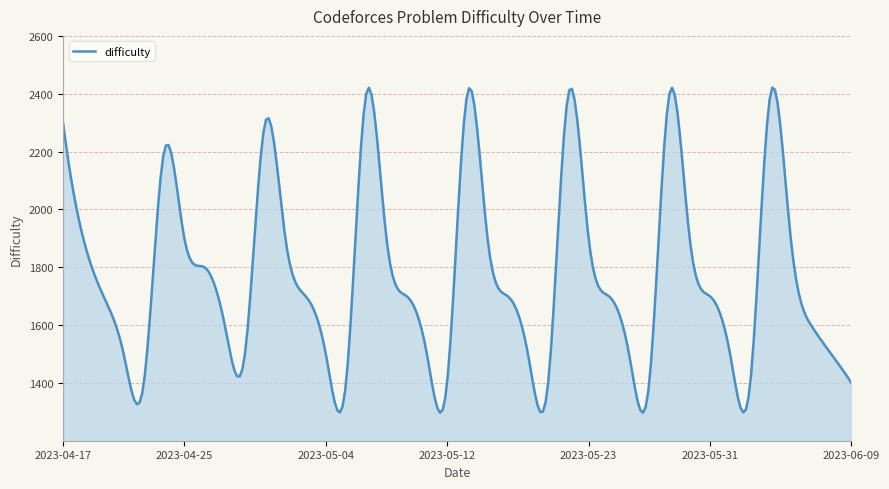

What is the minimum value shown in the chart?

1296.9